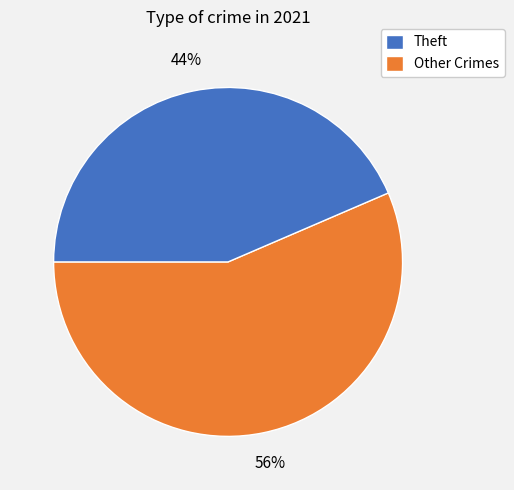

Is there a majority slice in this chart?

Yes